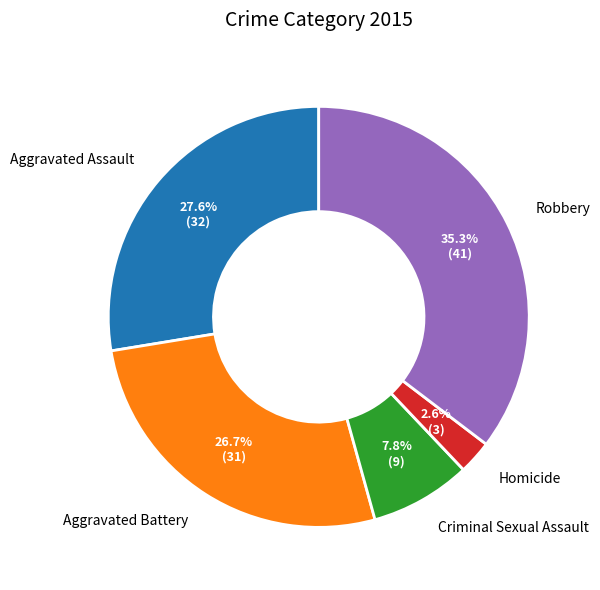

What is the smallest slice in the pie chart?

Homicide